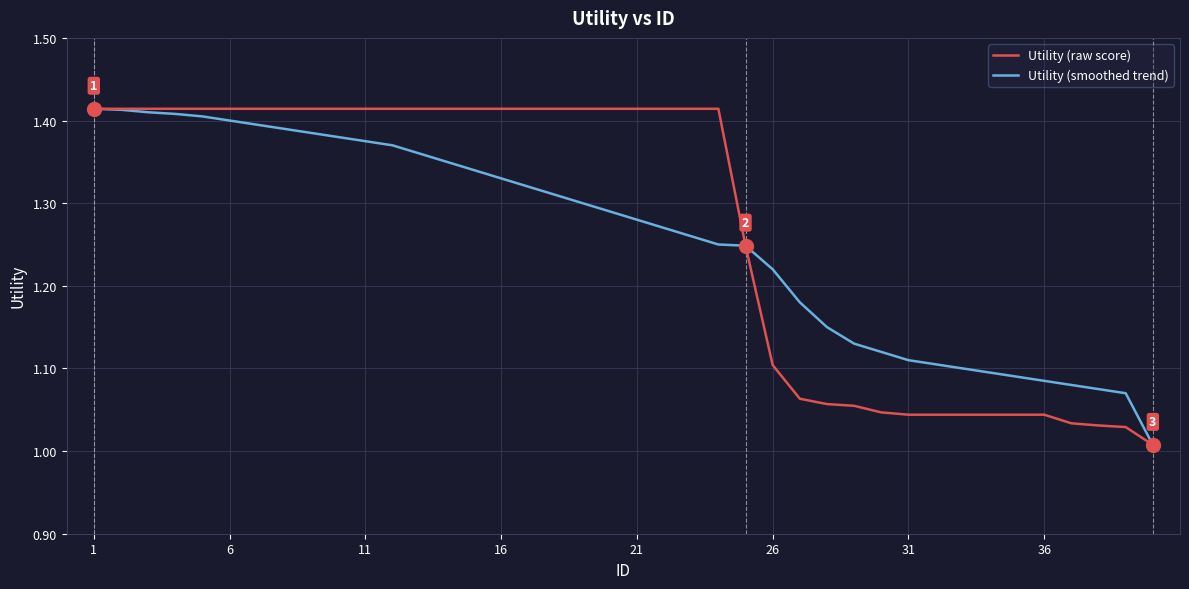

How many lines are shown in the chart?

2